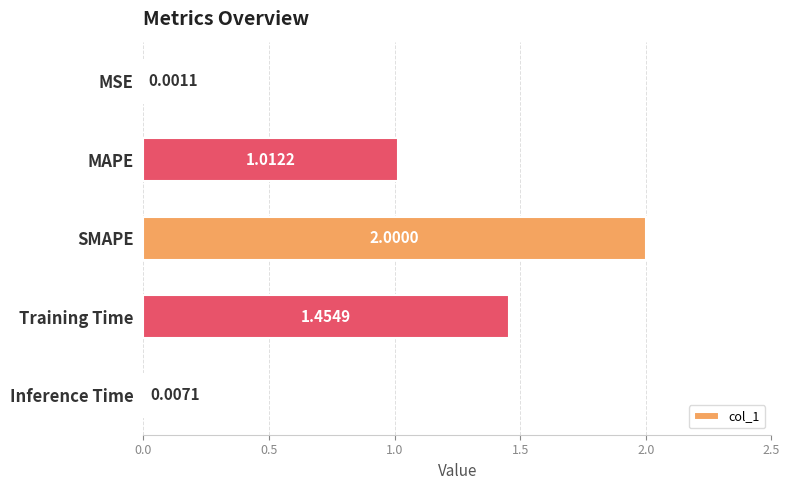

What is the change in value from SMAPE to Training Time?

-0.5